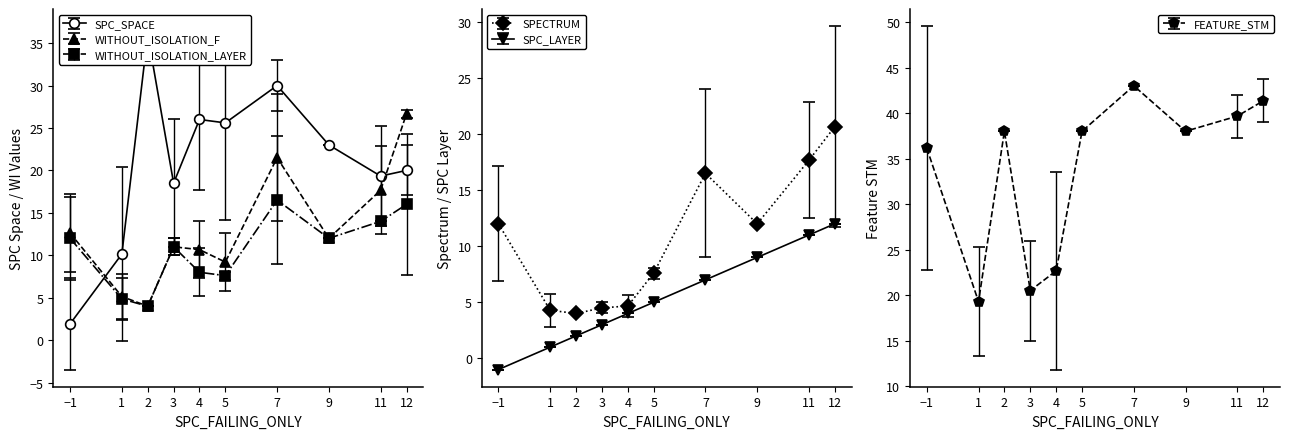

How many lines are shown in the chart?

6